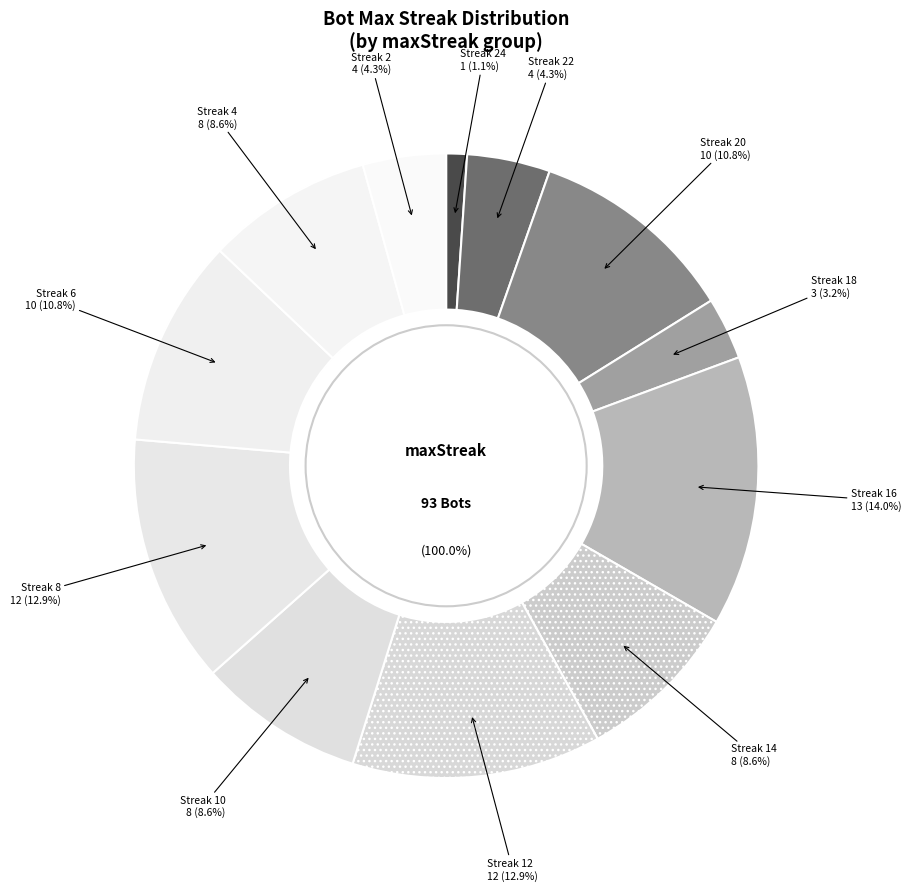

What is the smallest slice in the pie chart?

24